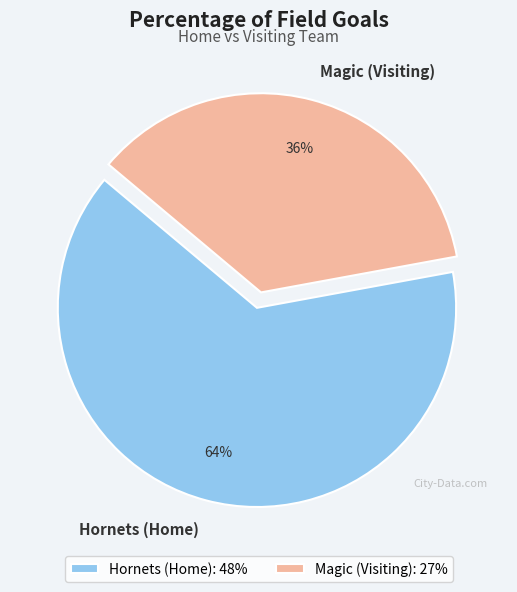

To the nearest percent, what is the difference between the Magic (Visiting) and Hornets (Home) slice percentages?

28%